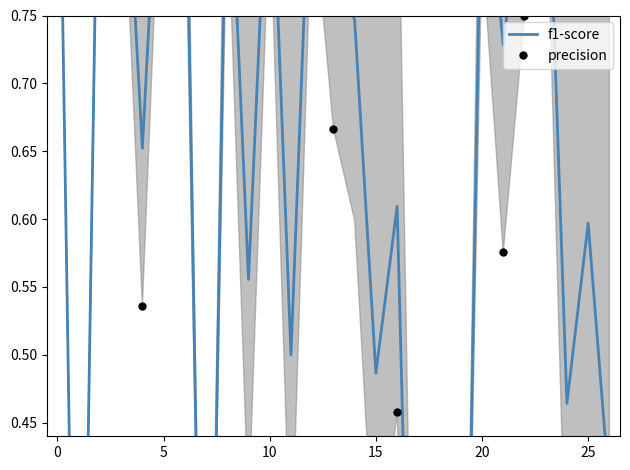

Rank the series at 21 from lowest to highest value.

precision, f1-score